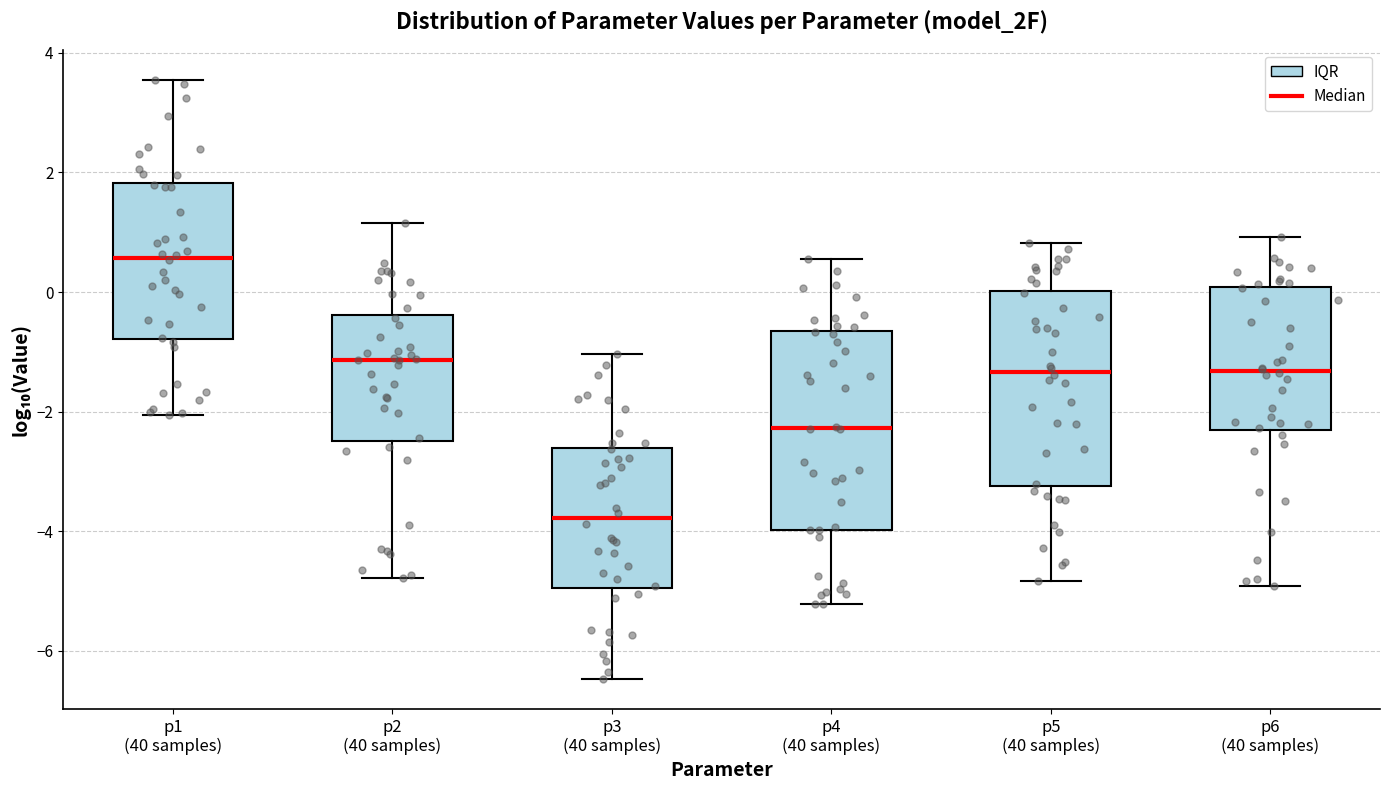

Where is the lower edge of the box for p3 (40 samples) on the y-axis? The values are not printed on the chart, so give them approximately, as read against the axis.

-5.0